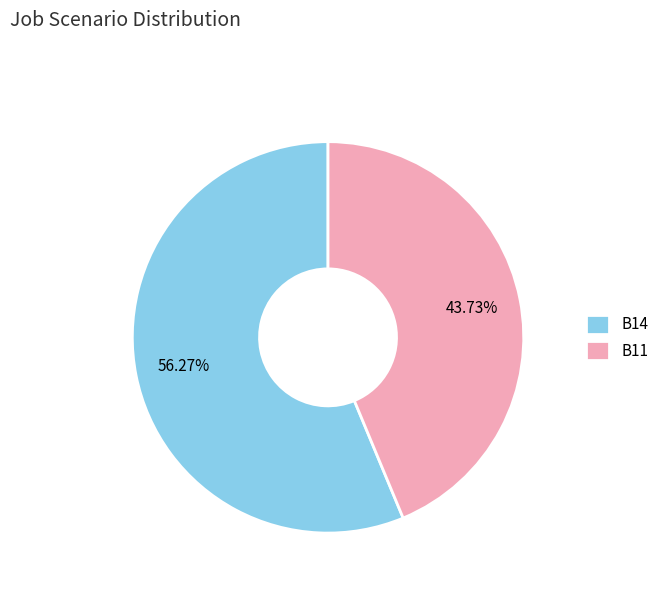

Count the number of slices in the pie.

2